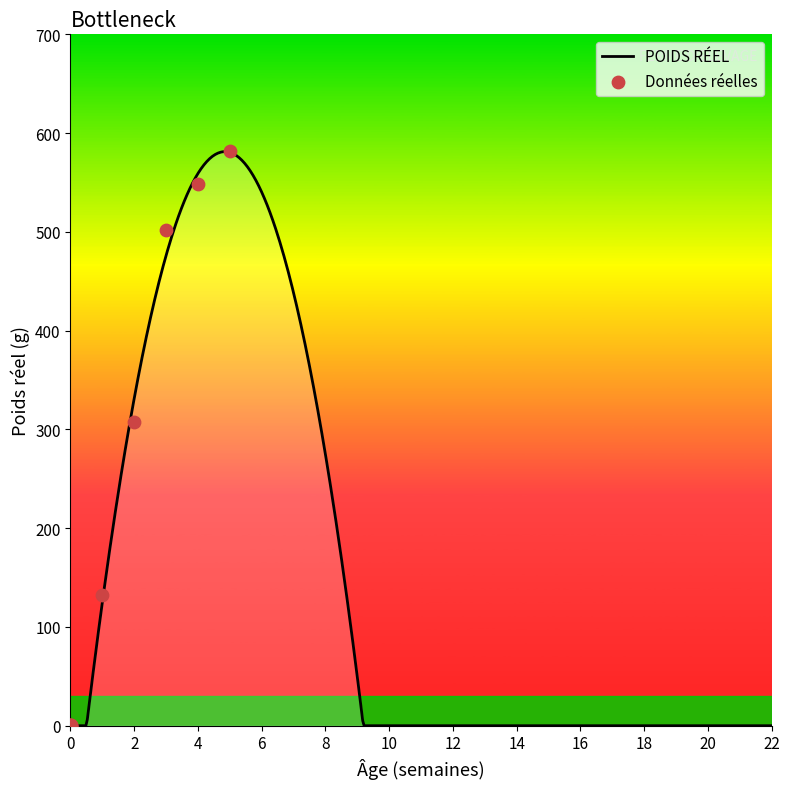

Which has a higher value, 1 or 2?

2